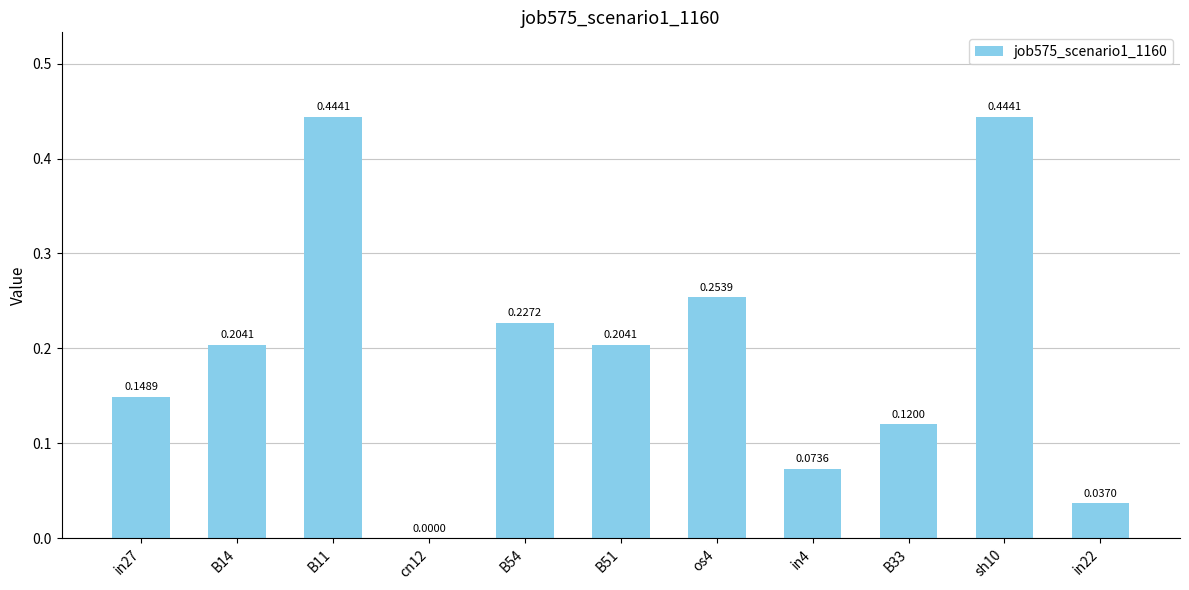

What is the sum of the values at sh10 and in22?

0.5